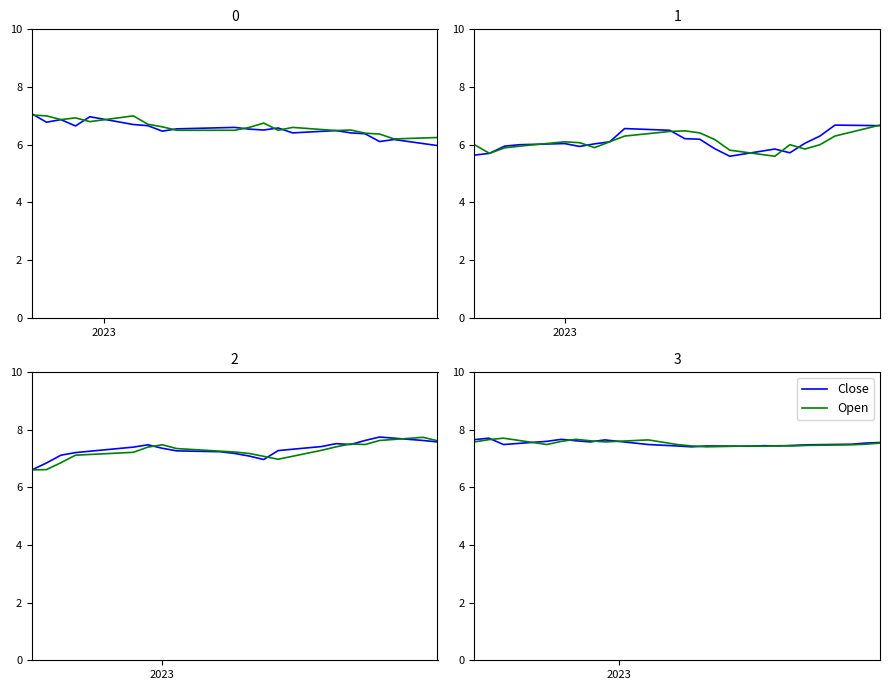

How many lines are shown in the chart?

2